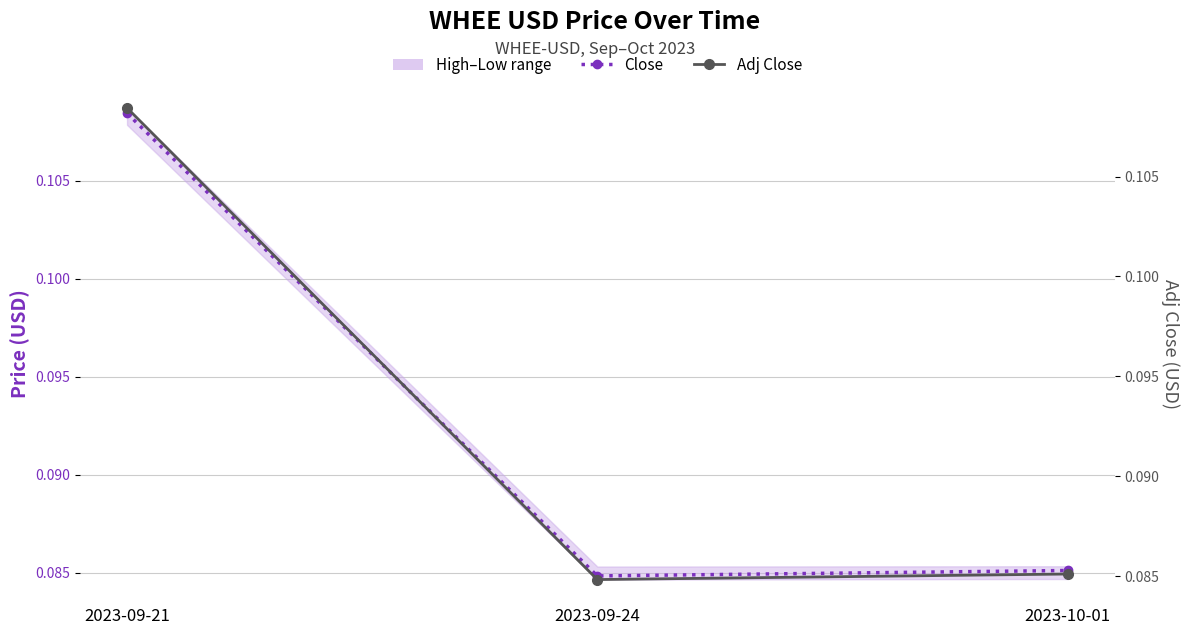

Reading right to left, what are all the values shown in this chart?

Close: 0.1	0.1	0.1
Adj Close: 0.1	0.1	0.1